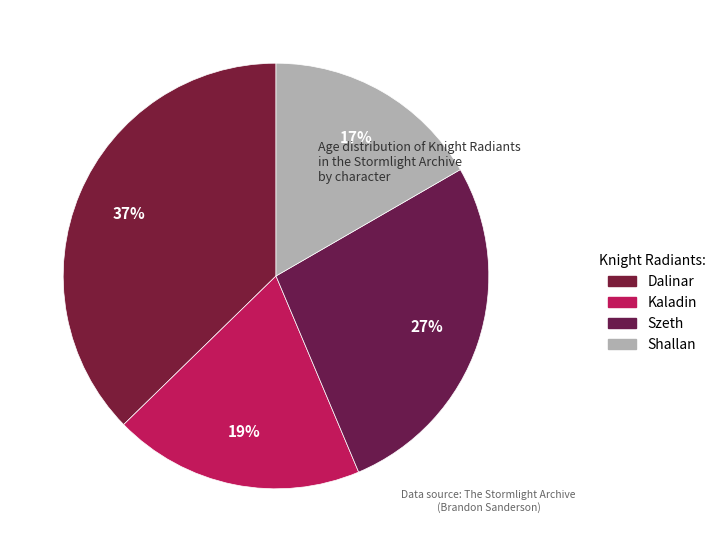

How many segments does this pie chart have?

4